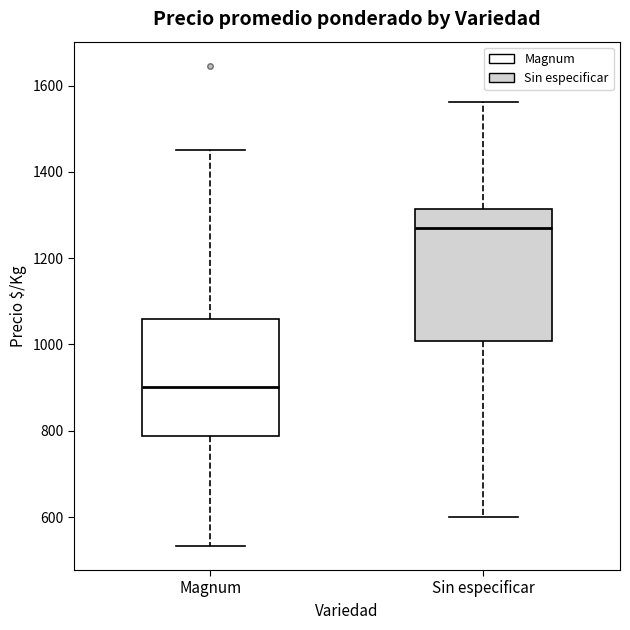

Which box is the tallest, from its lower edge to its upper edge?

Sin especificar